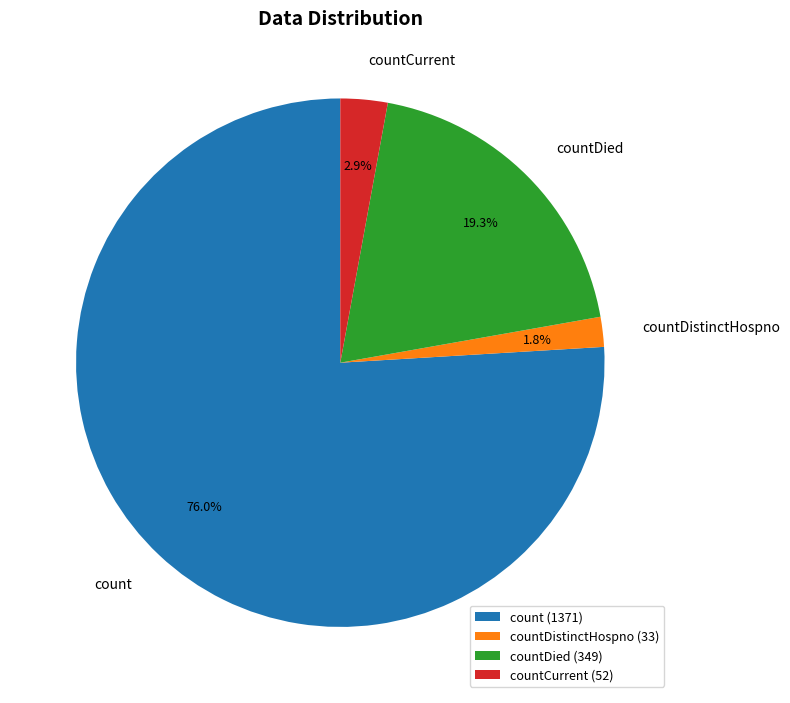

Combined, do countDied and countDistinctHospno account for over 50%?

No